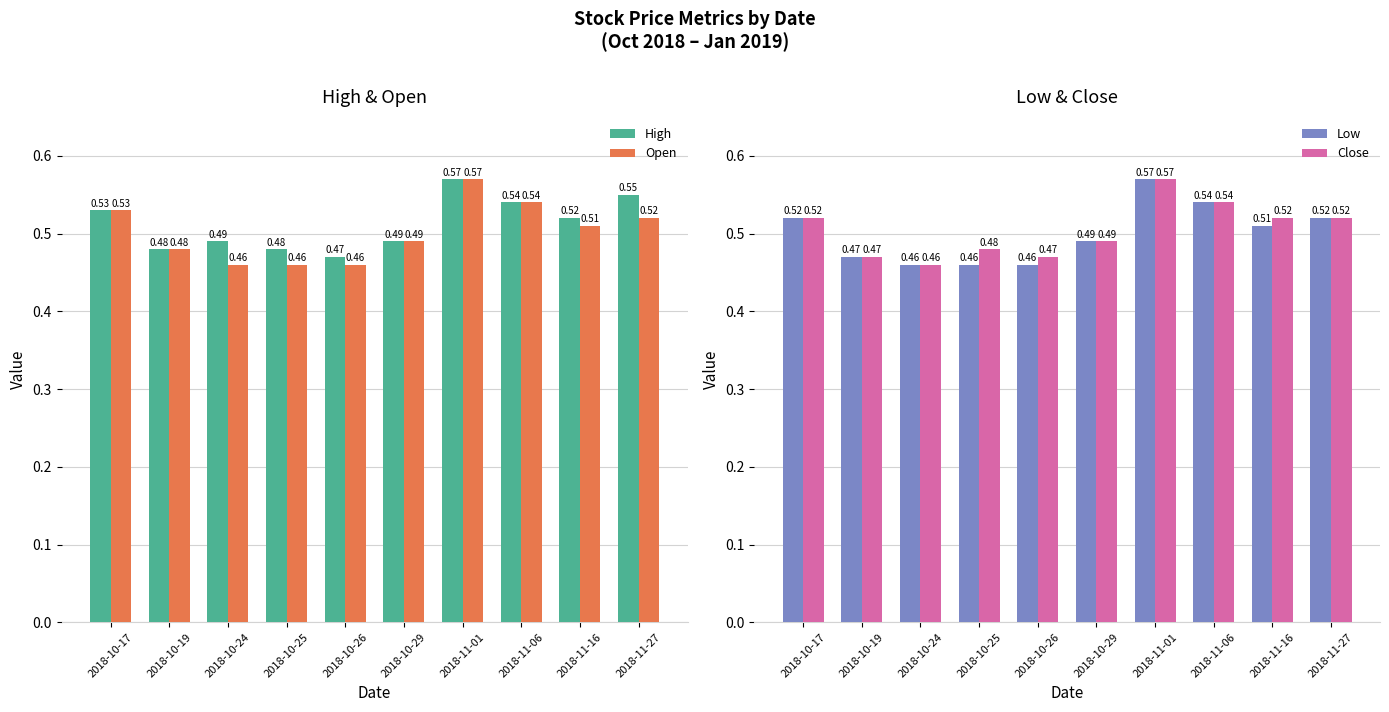

Which series has the largest range (max minus min)?

Open